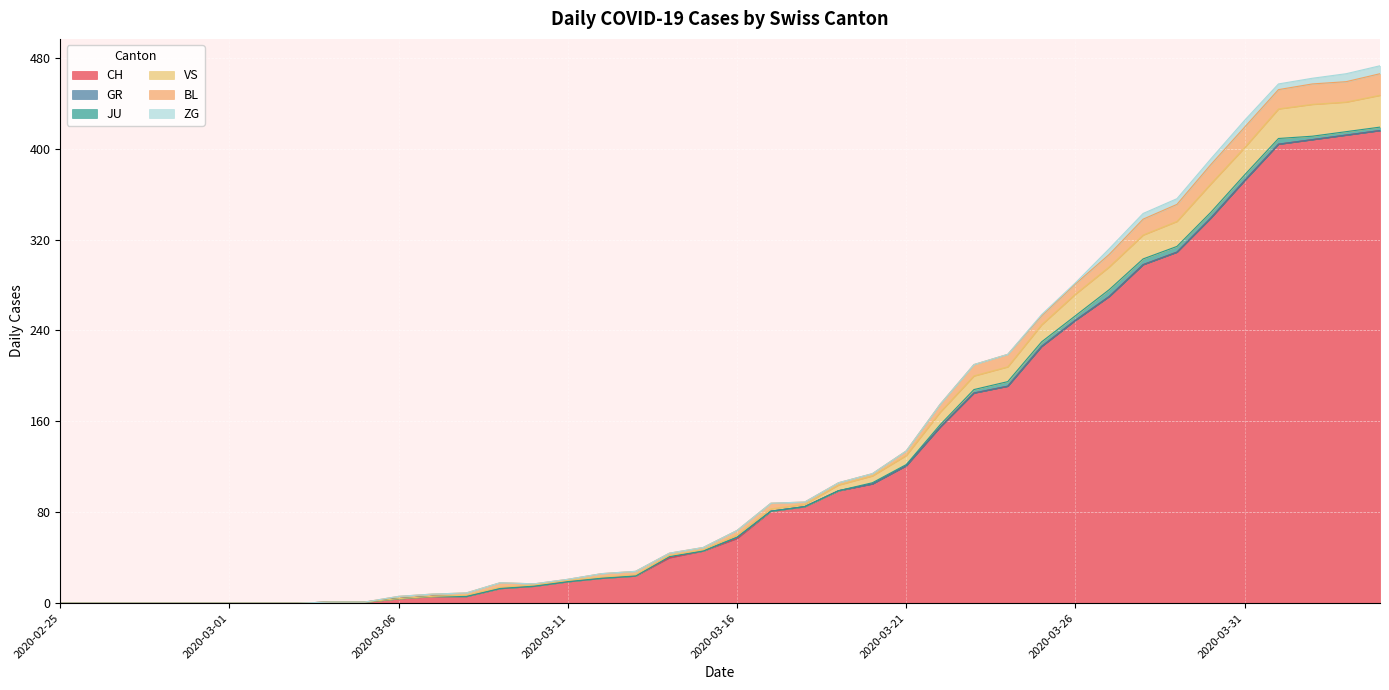

How many lines are shown in the chart?

6